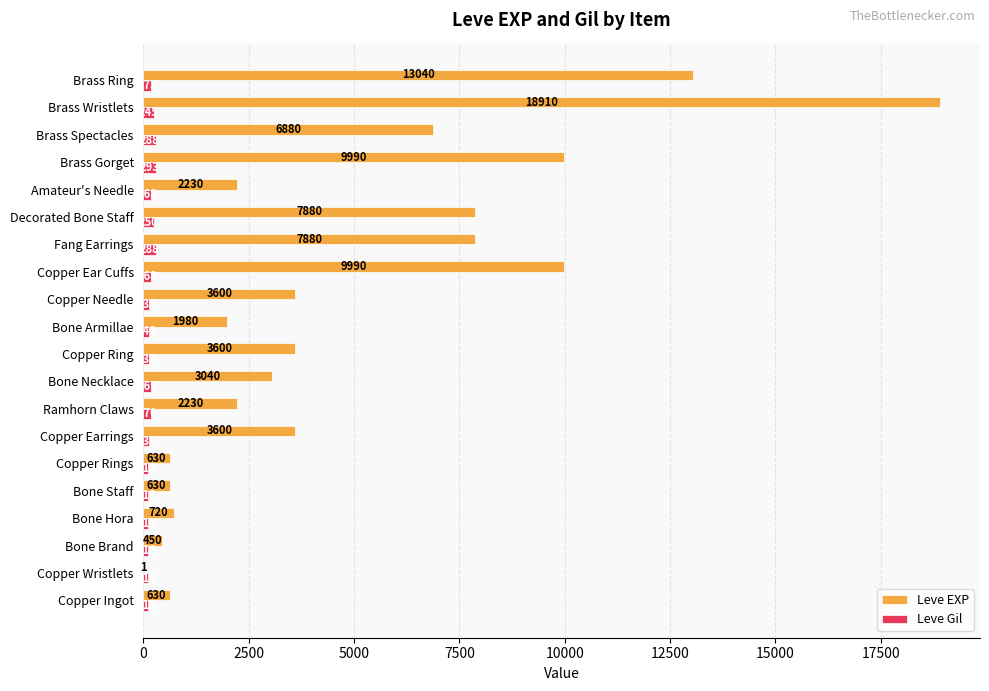

What is the average value of the Leve Gil series?

172